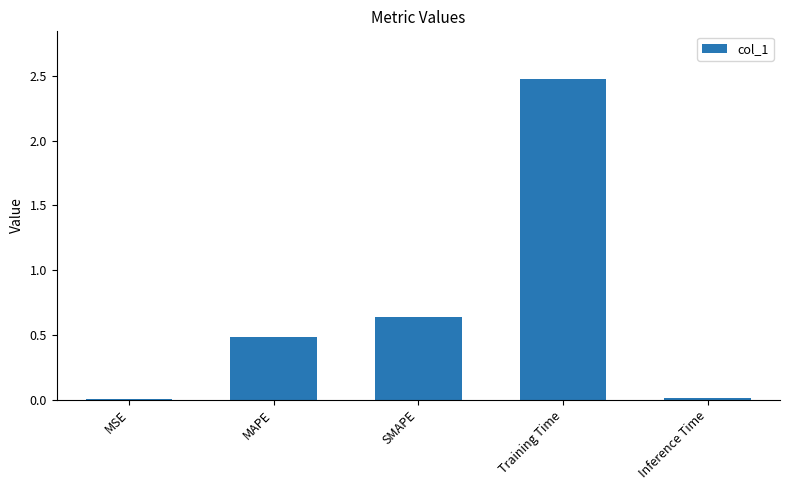

The value at SMAPE is 0.4. True or false?

False